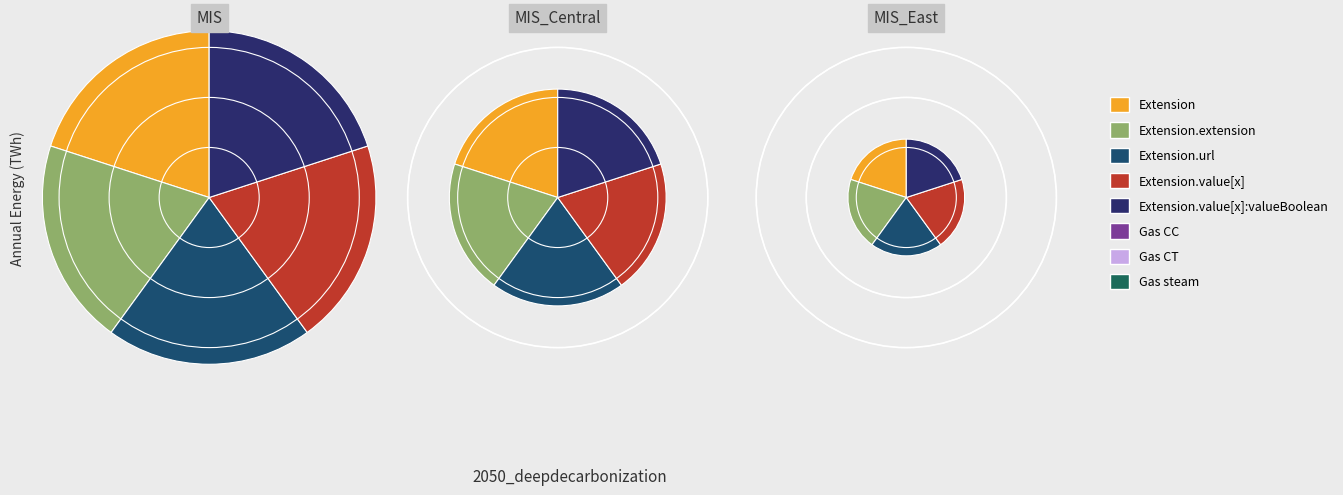

Does Extension.extension account for over 50% of the chart?

No